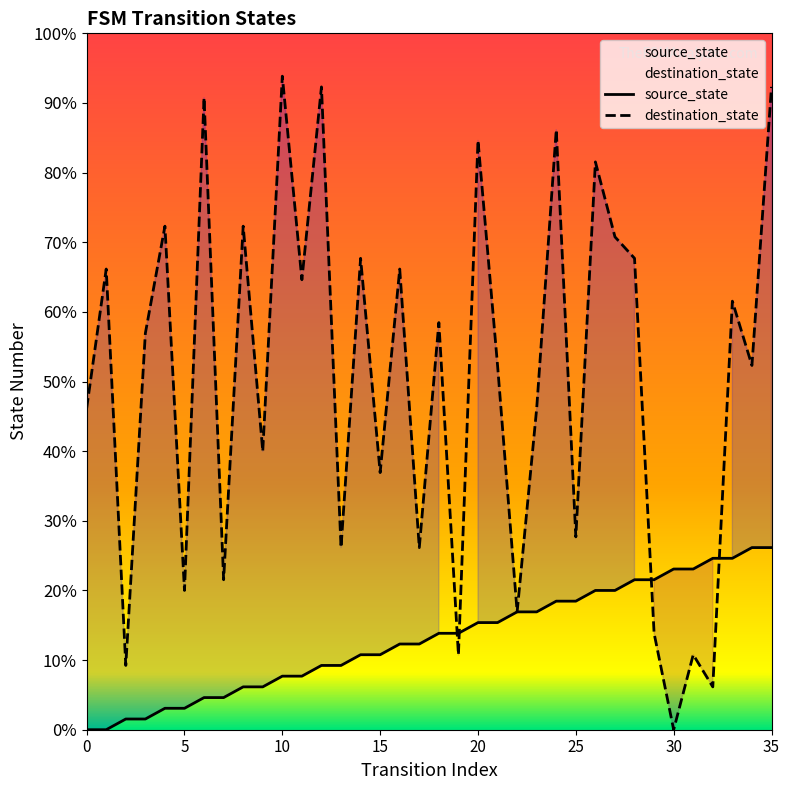

Which series has the largest total across all categories?

destination_state